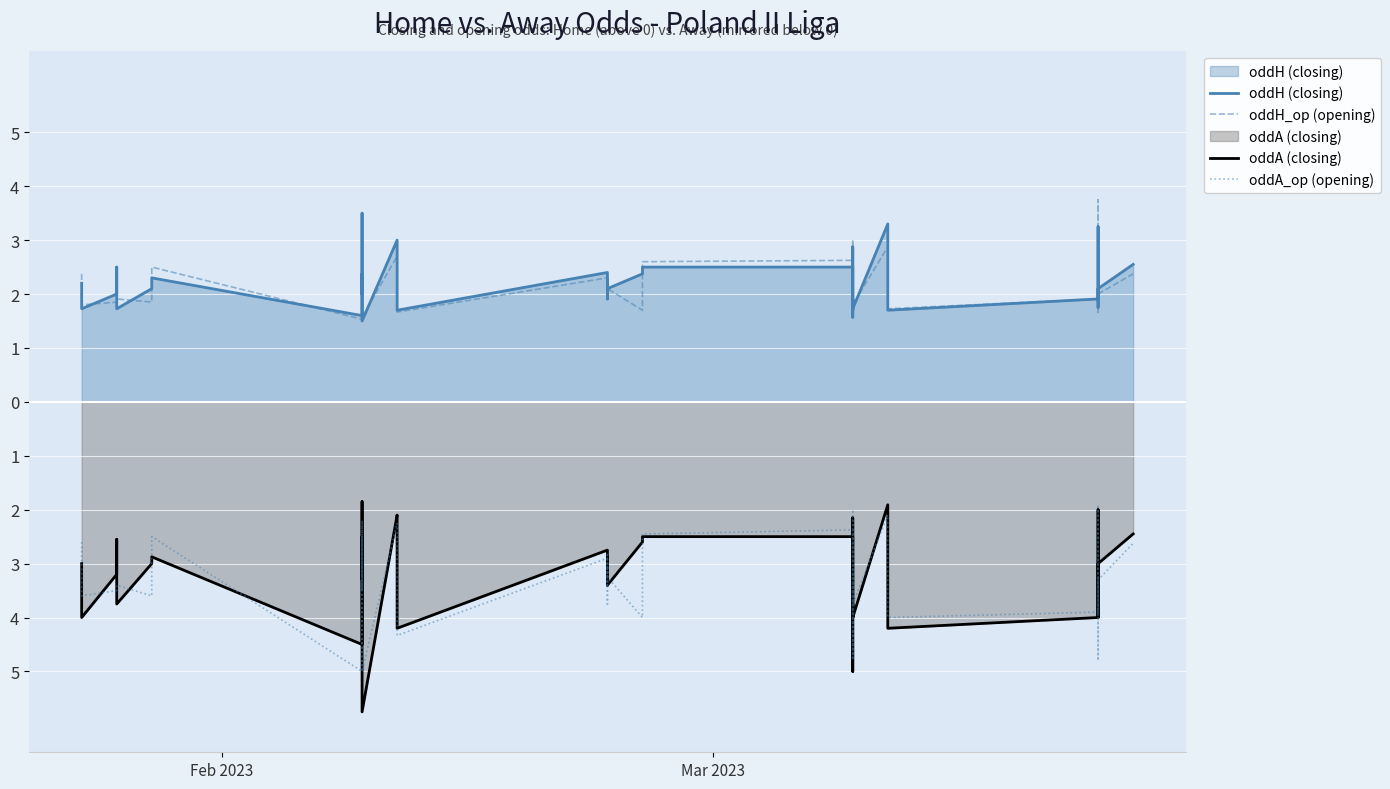

The value of oddH_op (opening) at 12 is 2.5. True or false?

False